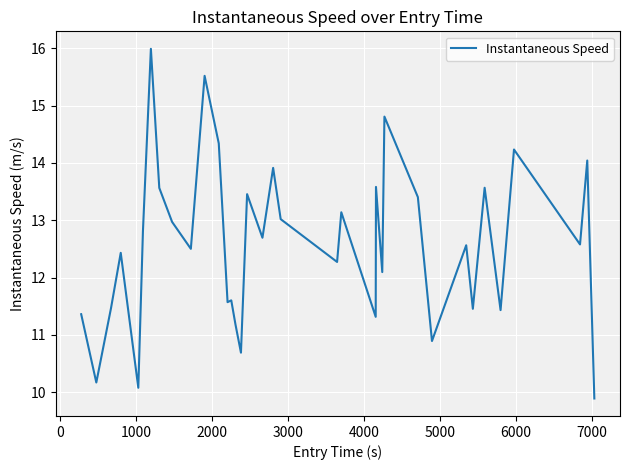

What is the minimum value shown in the chart?

9.9